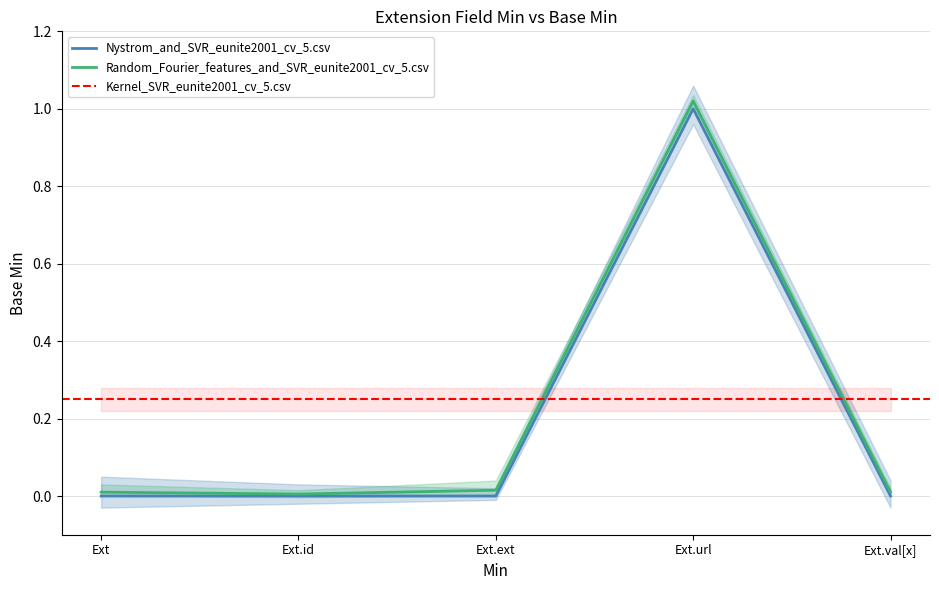

True or false: Nystrom_and_SVR_eunite2001_cv_5.csv and Random_Fourier_features_and_SVR_eunite2001_cv_5.csv intersect in this chart.

False